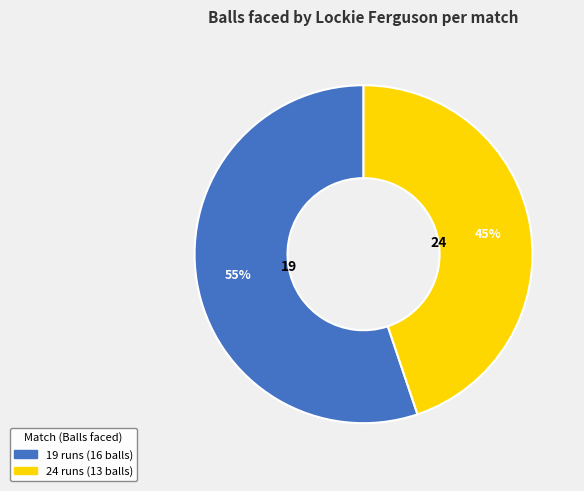

To the nearest percent, what portion does 19 runs (16 balls) represent?

55%